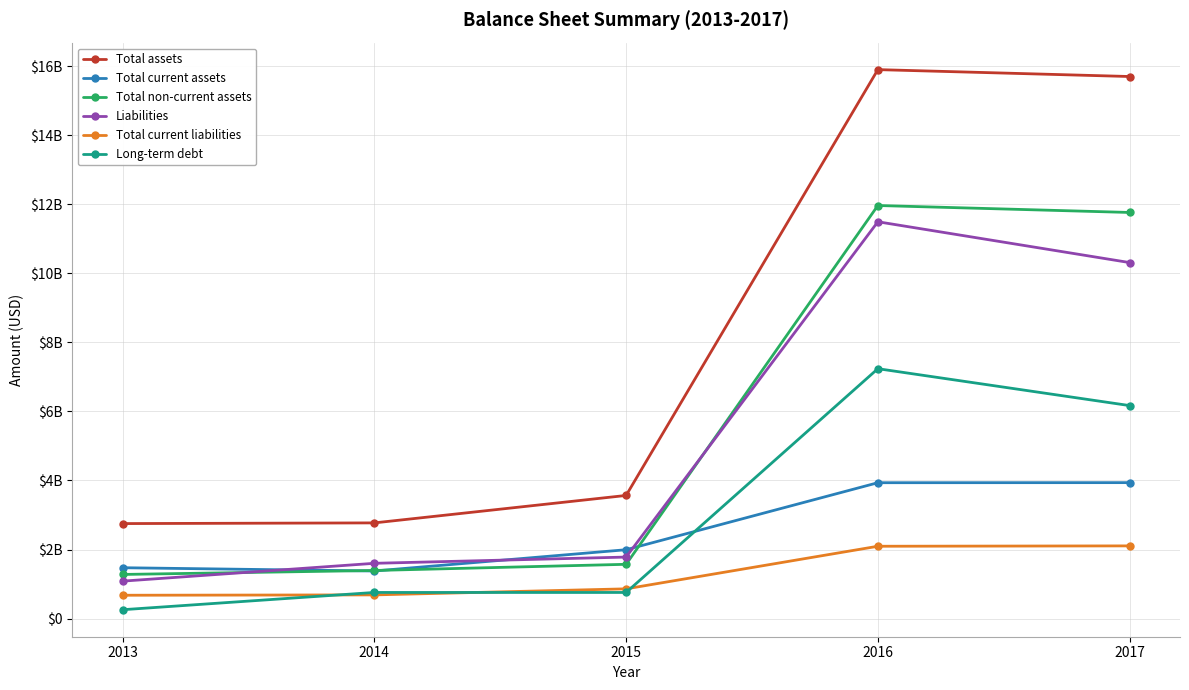

What are all the series names shown in the legend?

Total assets, Total current assets, Total non-current assets, Liabilities, Total current liabilities, Long-term debt